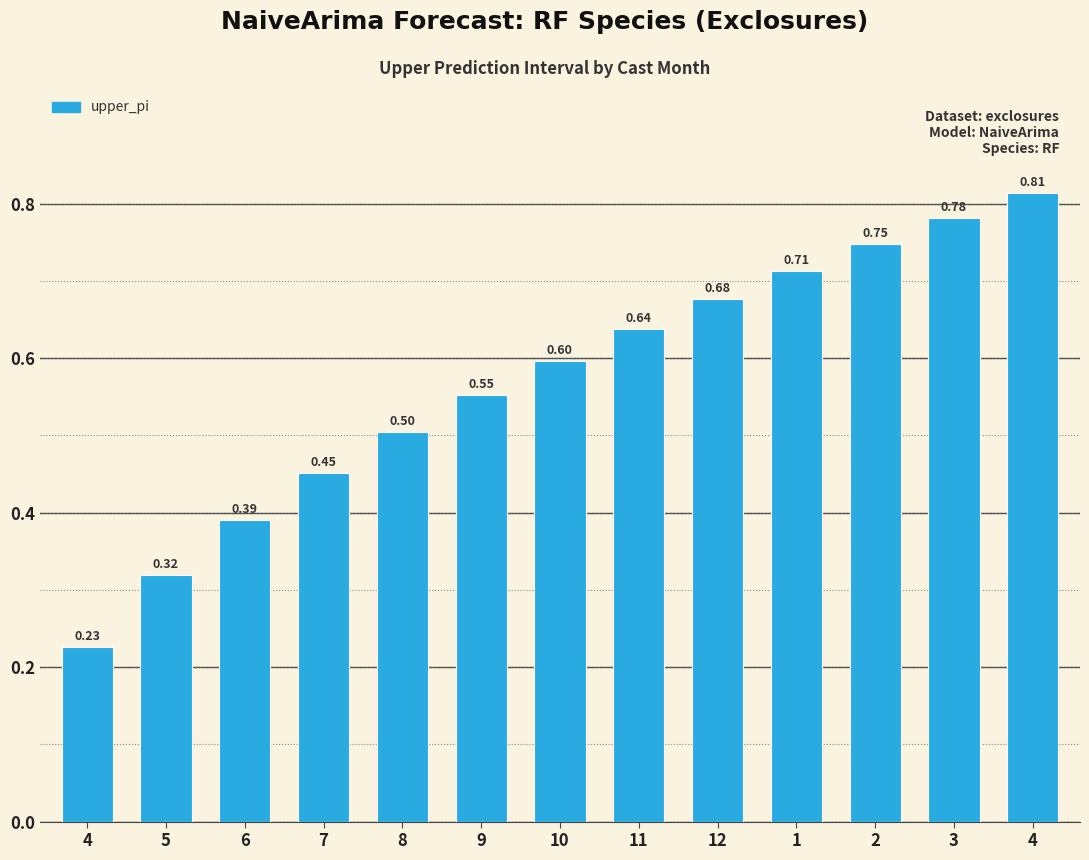

What is the difference between the second highest and minimum values?

0.6